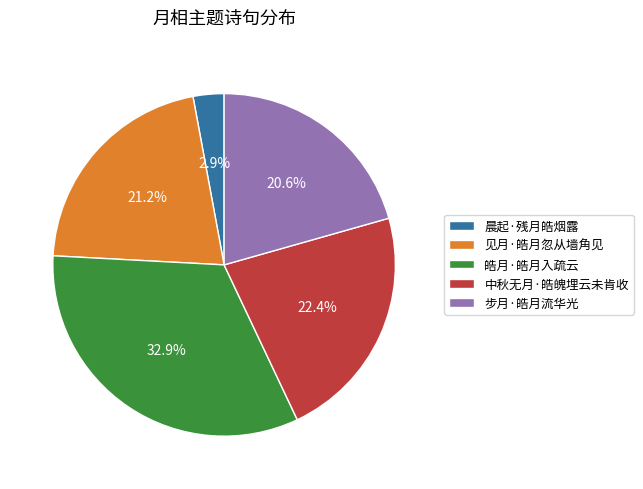

Which slice is the smallest?

晨起·残月皓烟露